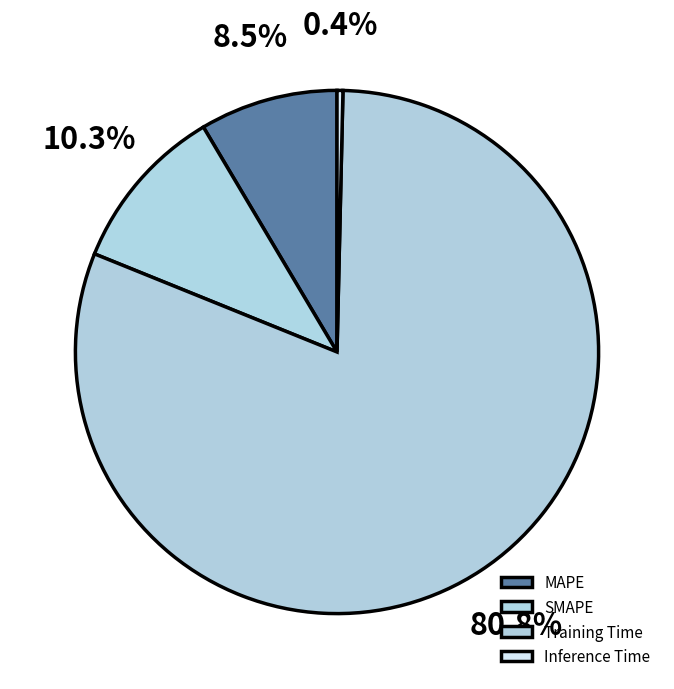

What percentage is NOT represented by SMAPE?

89.7%